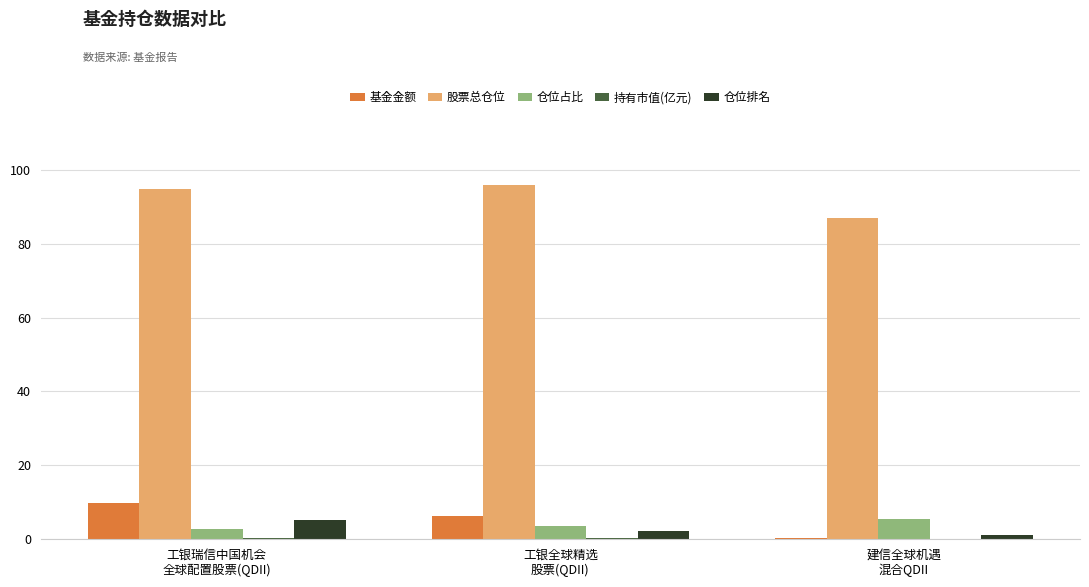

What is the highest value of the 仓位排名 series?

5.0